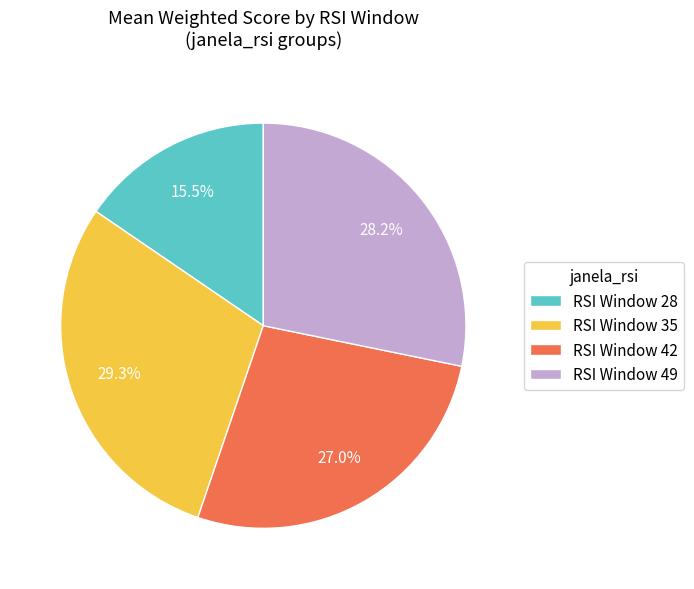

Does any single category account for the majority?

No